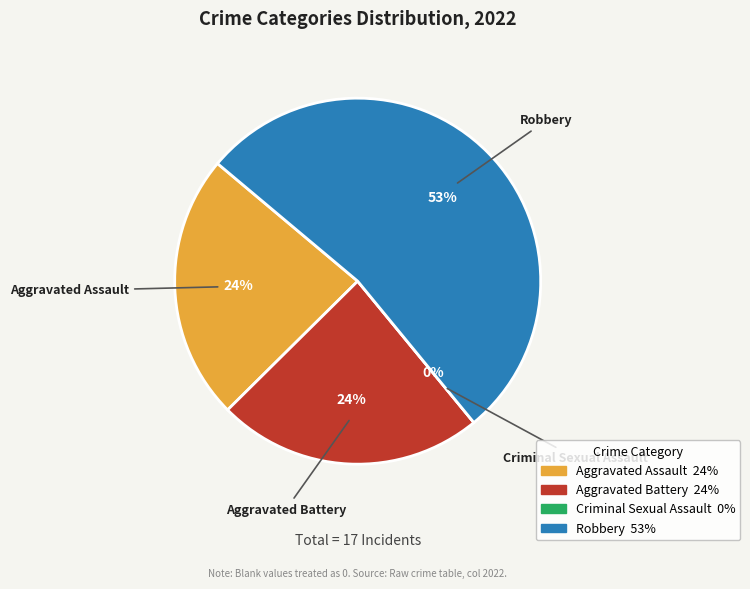

Rank the categories by value from lowest to highest.

Criminal Sexual Assault, Aggravated Assault, Aggravated Battery, Robbery